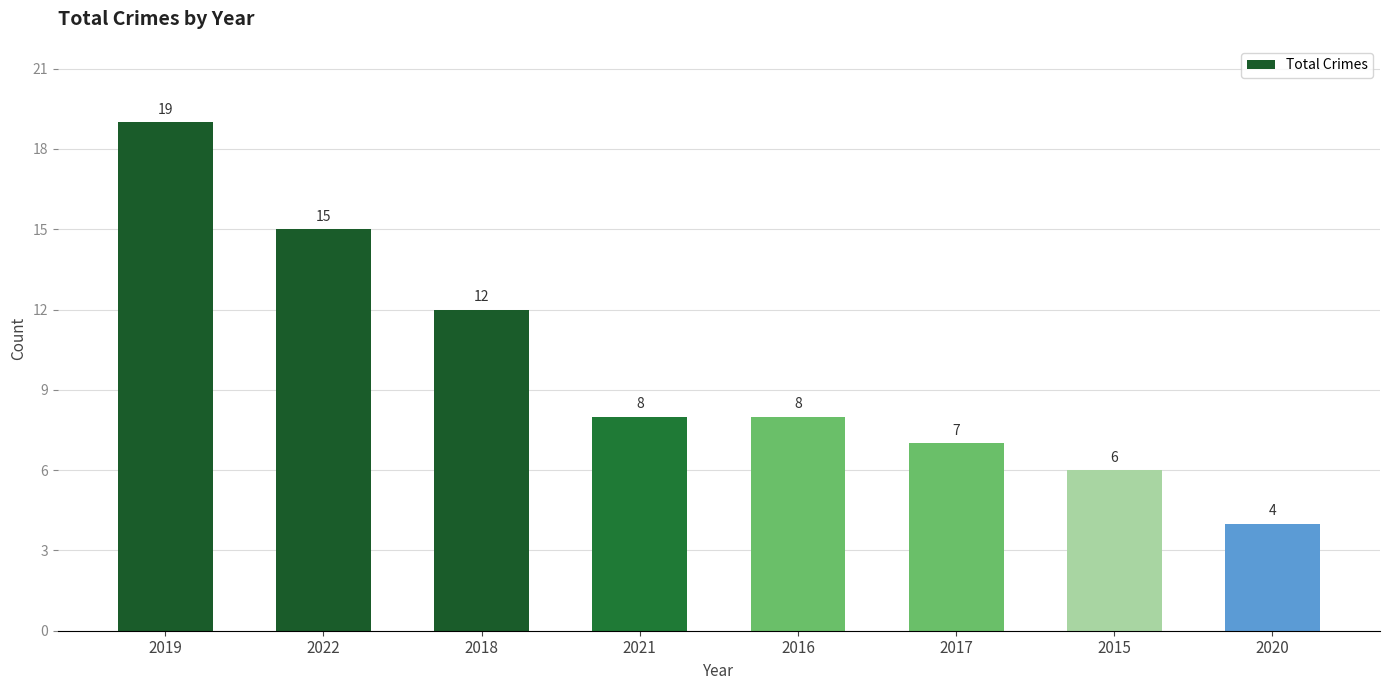

What is the average value?

10